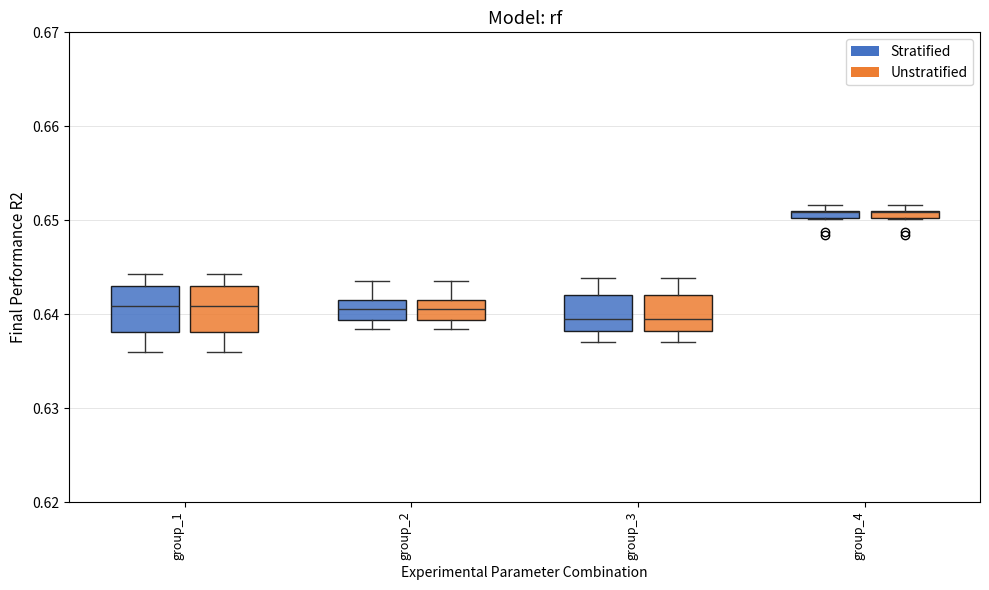

Where does the median line of the box for group_2 (Unstratified) sit on the y-axis? The values are not printed on the chart, so give them approximately, as read against the axis.

0.641